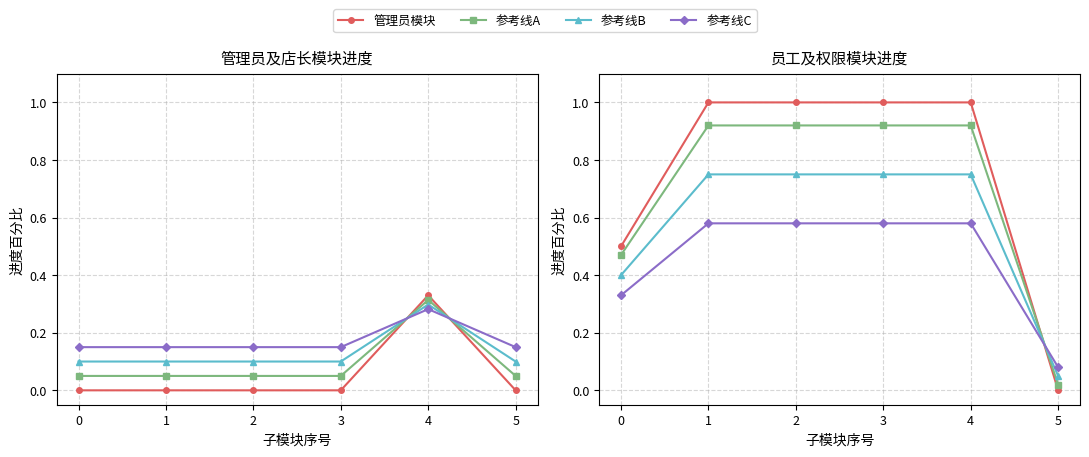

Between 5 and 2, which is larger?

5